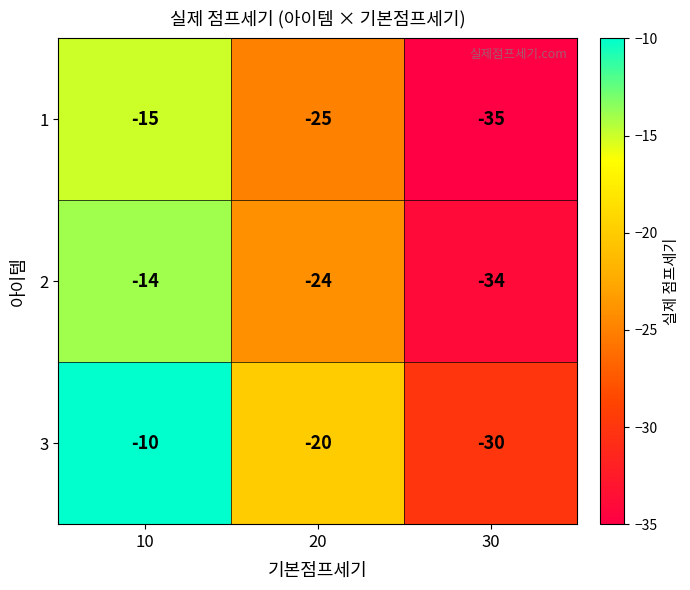

How many 2 values are between -34 and -14?

3